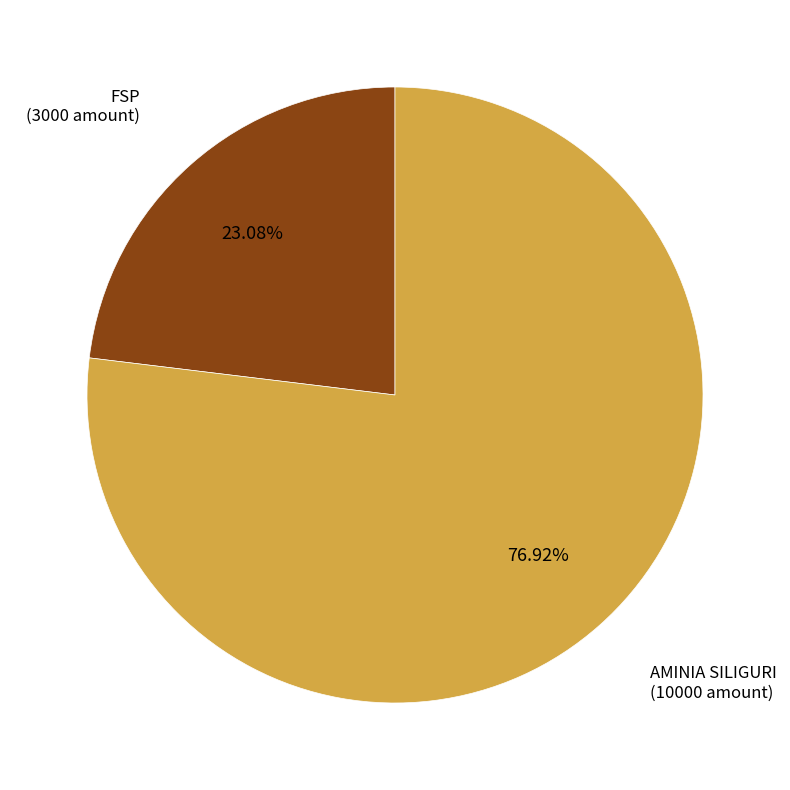

How many segments does this pie chart have?

2